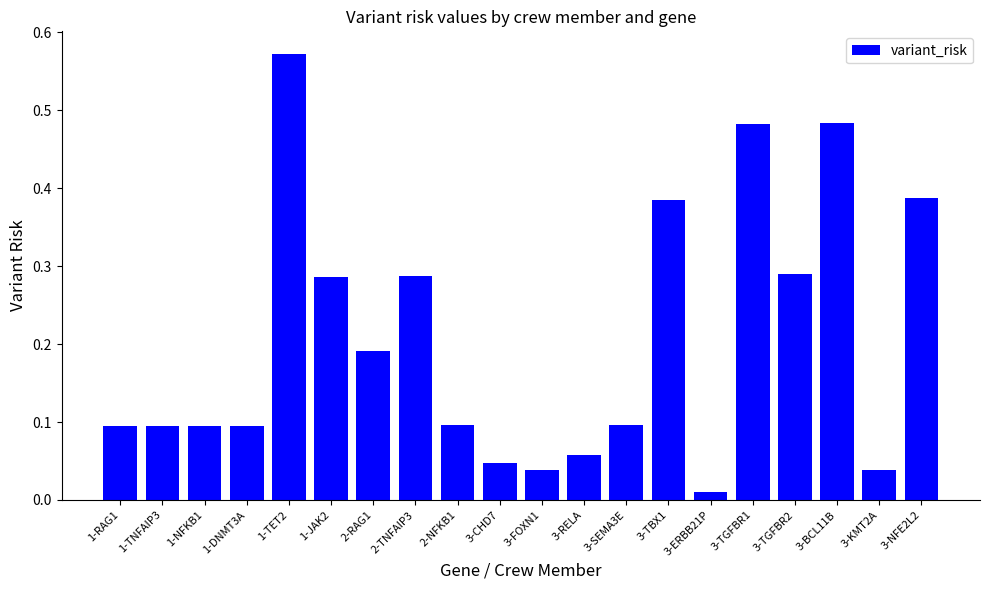

How many data points does each series have?

20